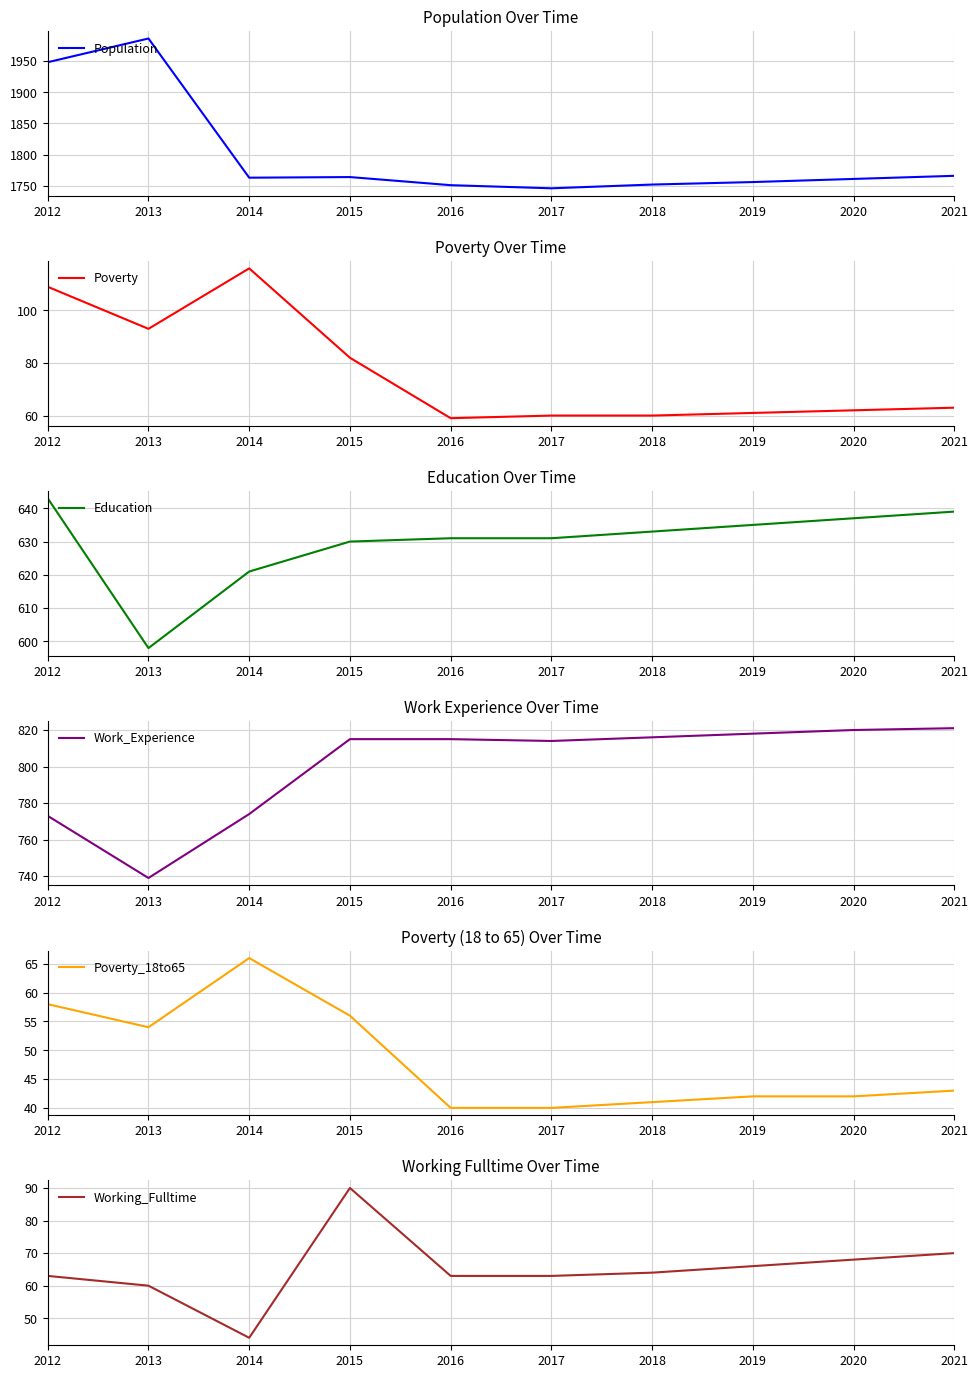

What is the maximum value shown in the chart?

1986